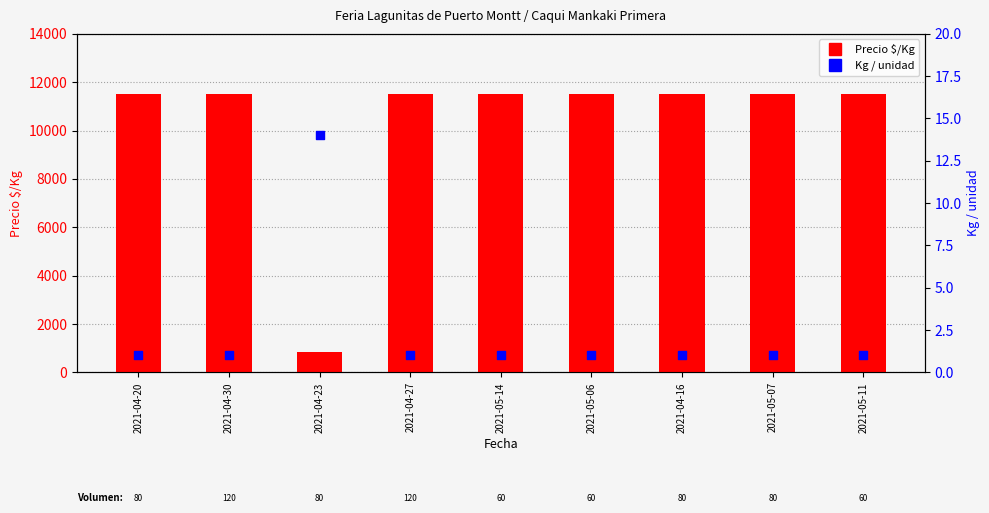

At which category is the sum across all series the highest?

2021-04-20